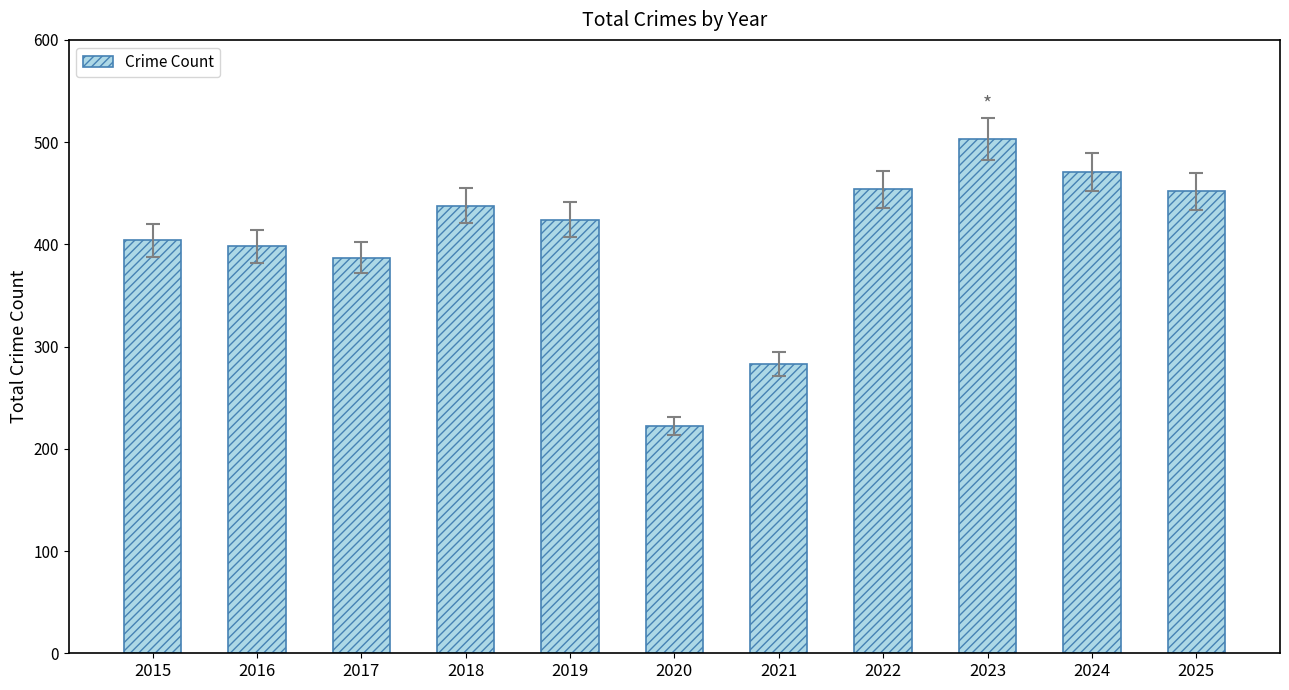

What is the average value?

403